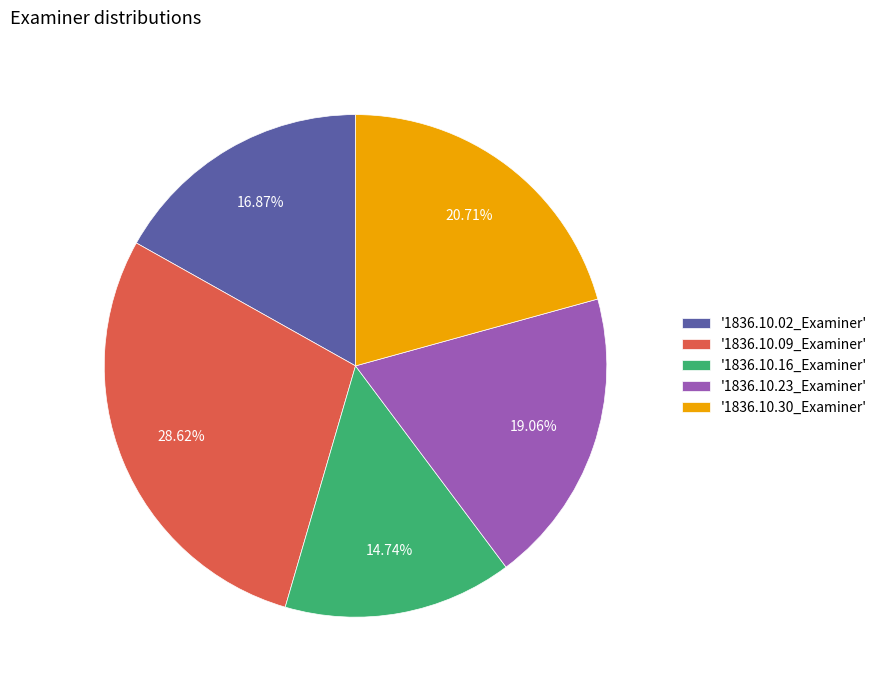

Which has a higher value, '1836.10.23_Examiner' or '1836.10.16_Examiner'?

'1836.10.23_Examiner'